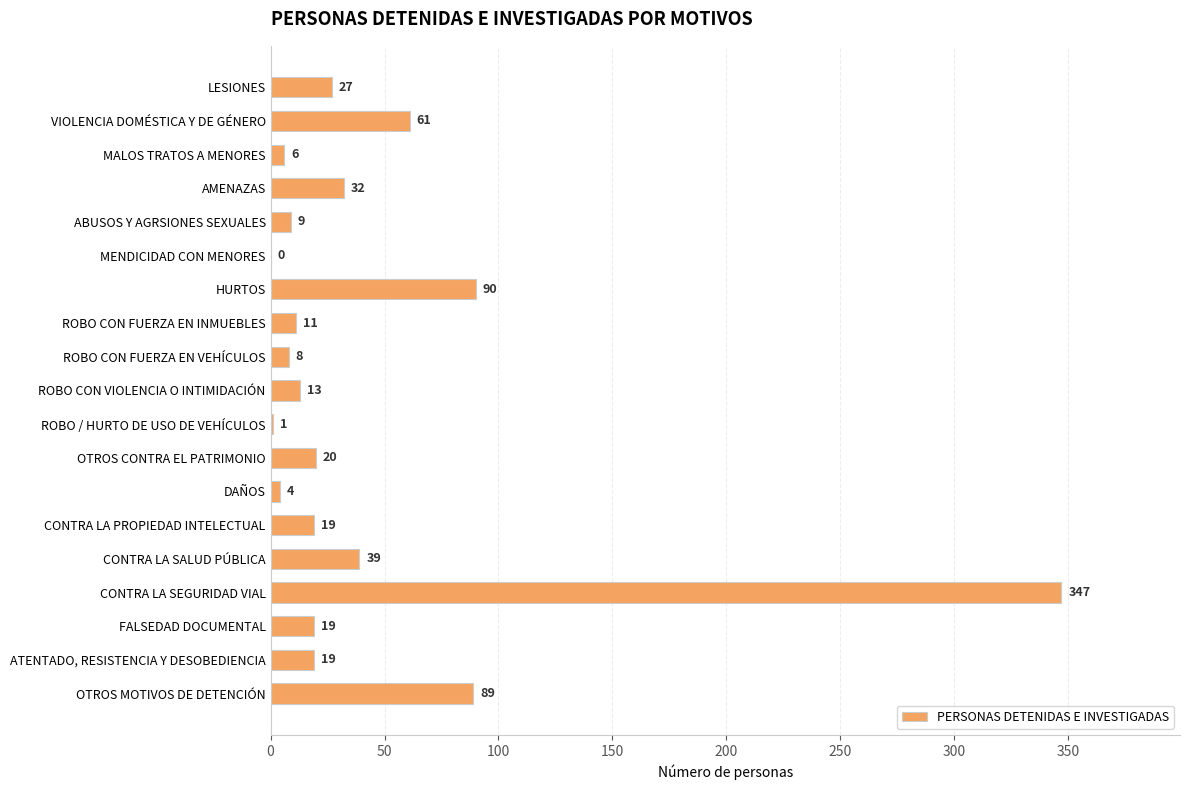

Are the bars grouped side by side (vs. stacked)?

No